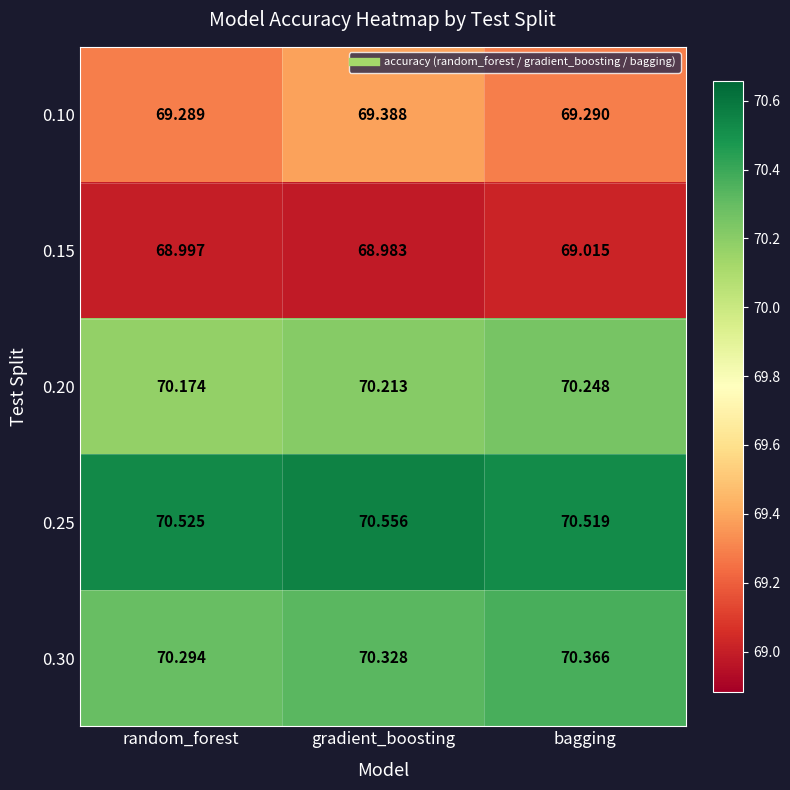

Which category has the highest value across all series?

gradient_boosting